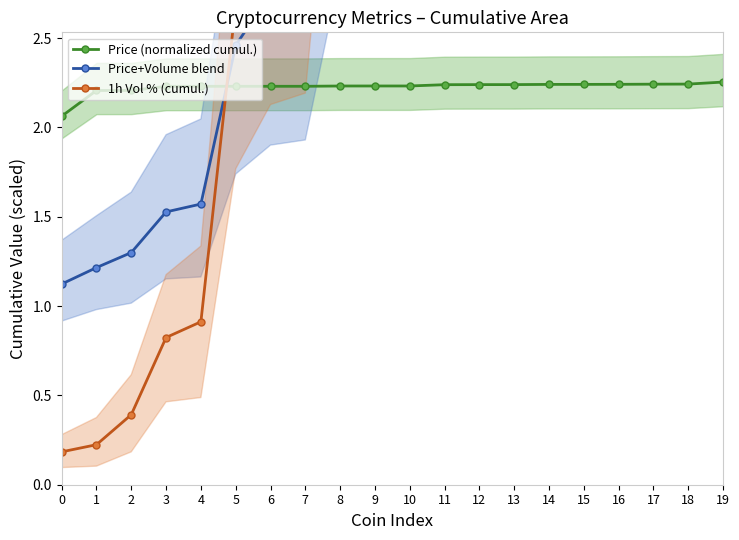

What is the sum of all Price (normalized cumul.) values?

44.5